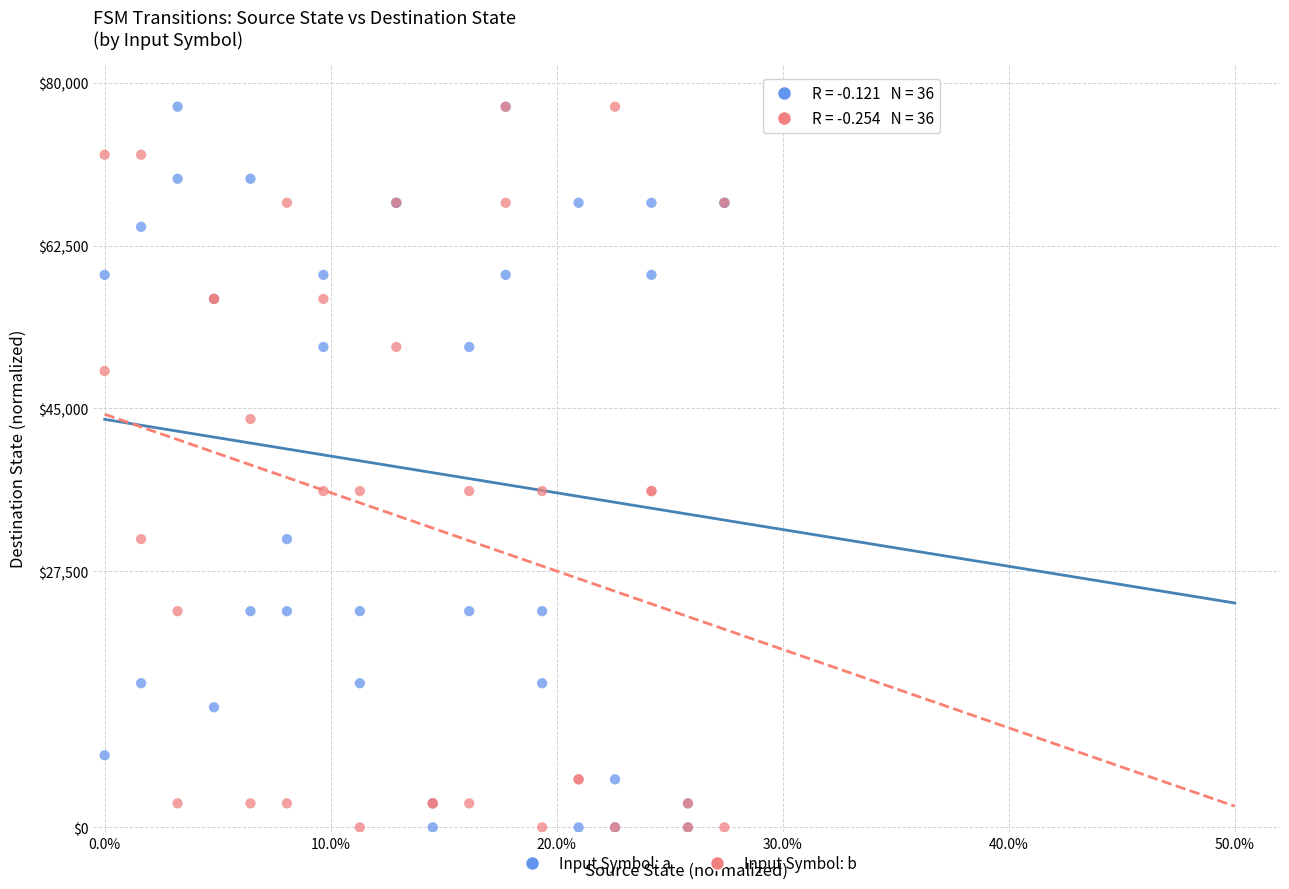

What are all the series names shown in the legend?

Input Symbol: a, Input Symbol: b